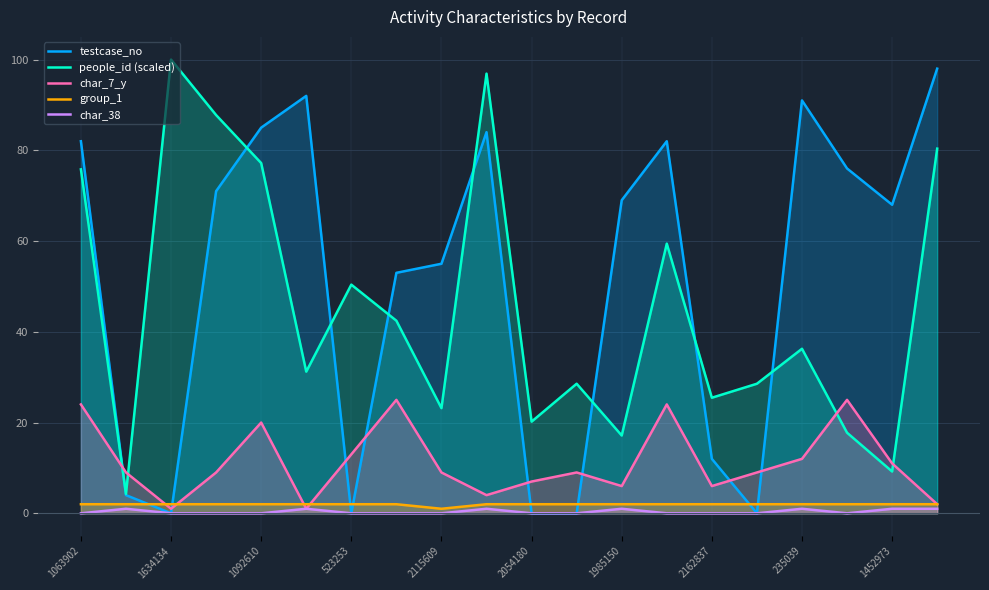

True or false: group_1 has a value of 2.0 at 235039.

True